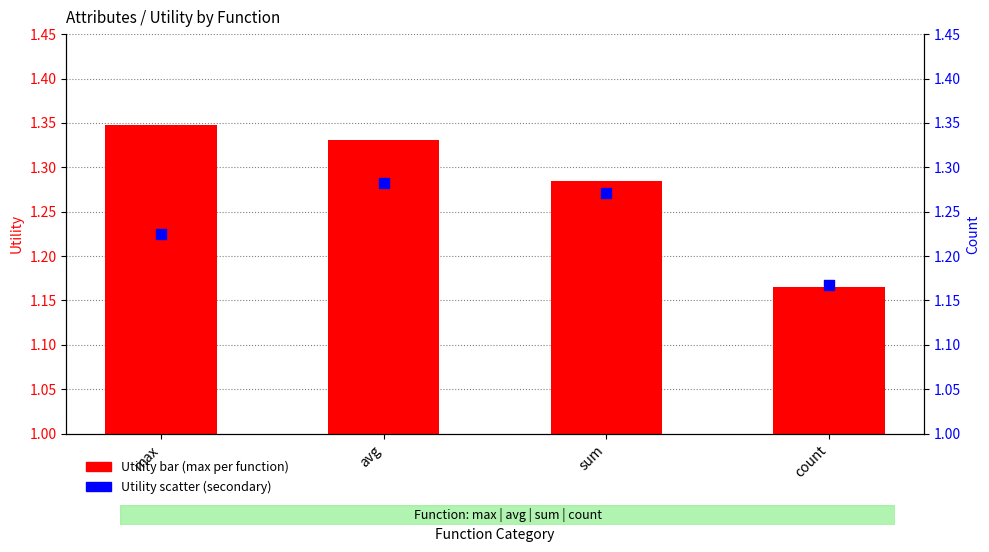

Which series has the widest spread of Y values?

Utility (max per function)